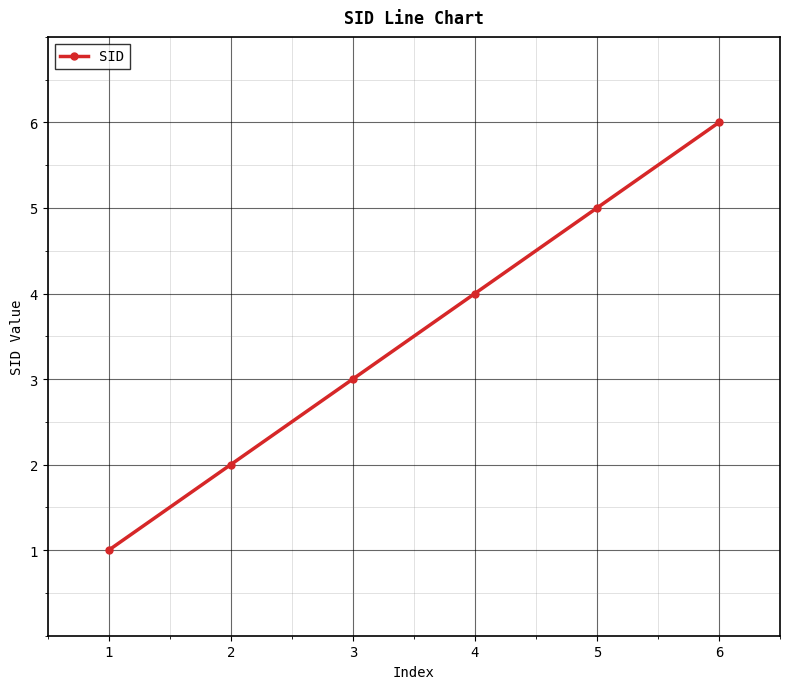

What is the difference between the second highest and minimum values?

4